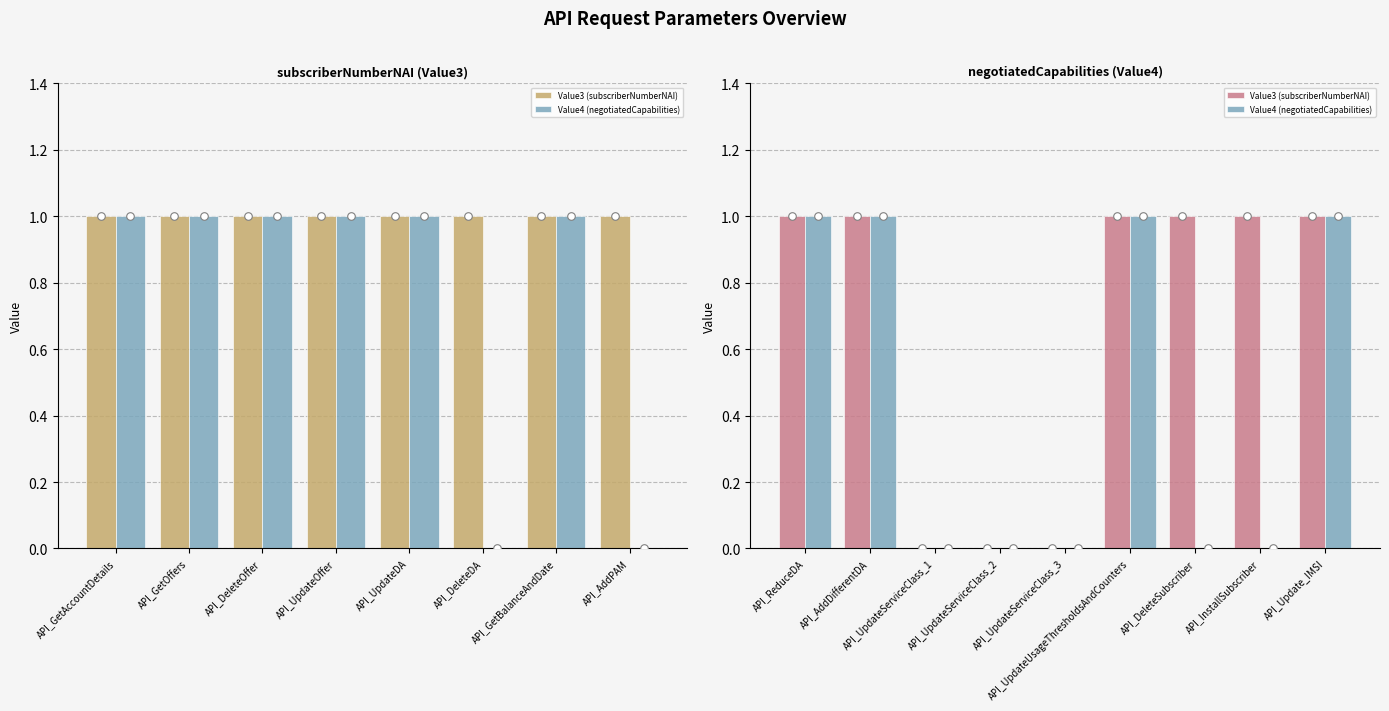

Which series contains the lowest Y value?

Value3 (subscriberNumberNAI)